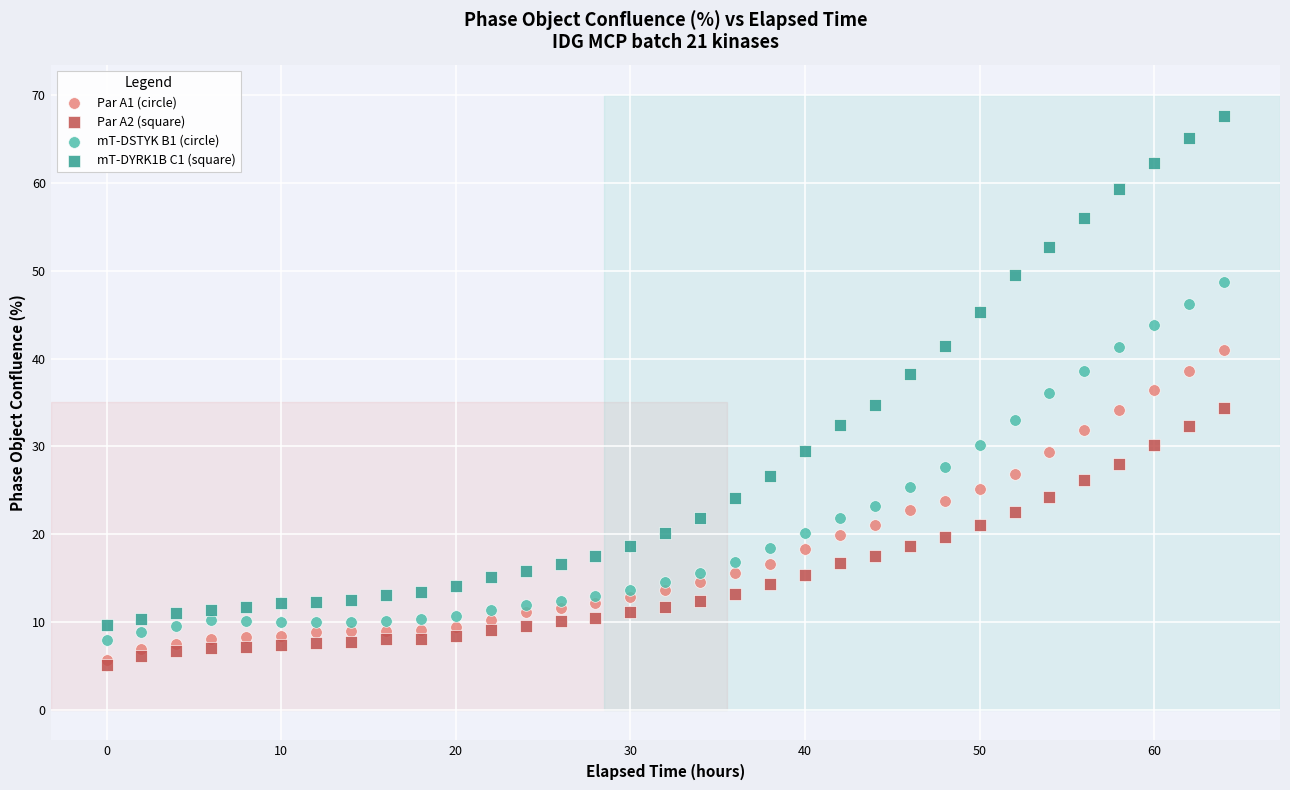

What are all the series names shown in the legend?

Par A1 (circle), Par A2 (square), mT-DSTYK B1 (circle), mT-DYRK1B C1 (square)